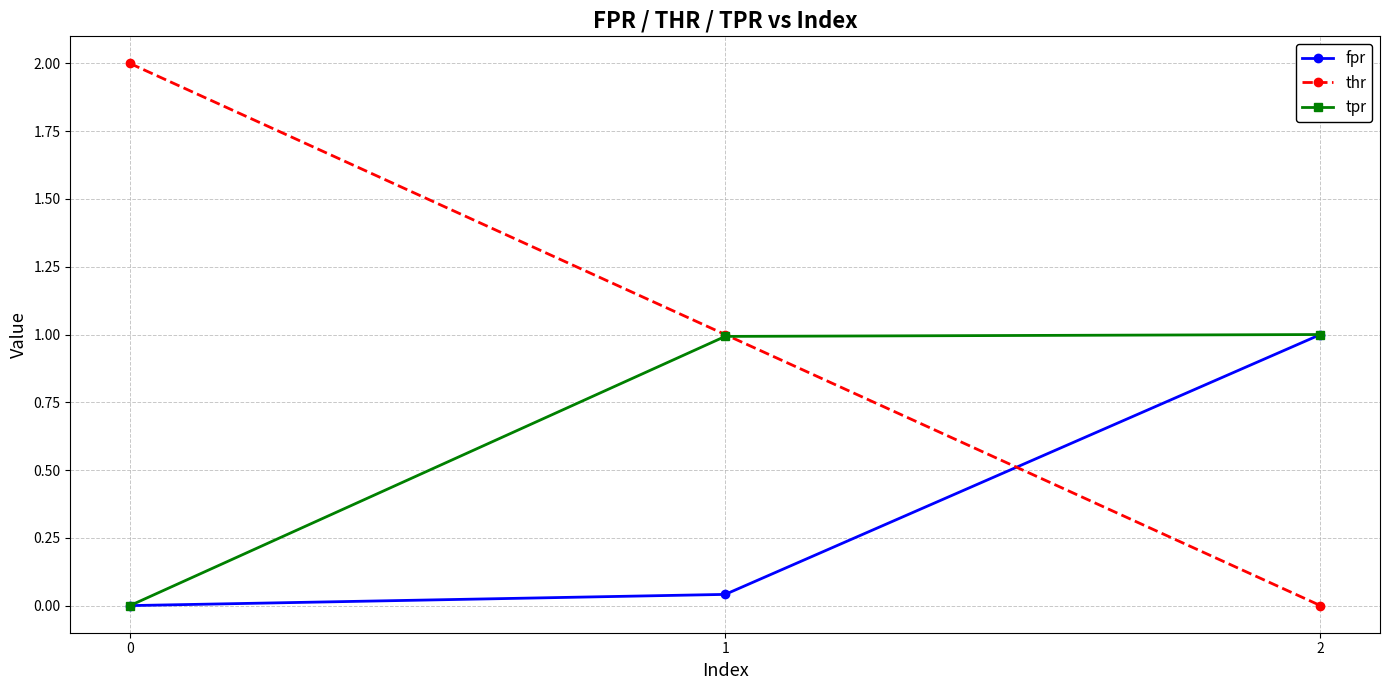

The tpr series shows 0.0 at 0. True or false?

True